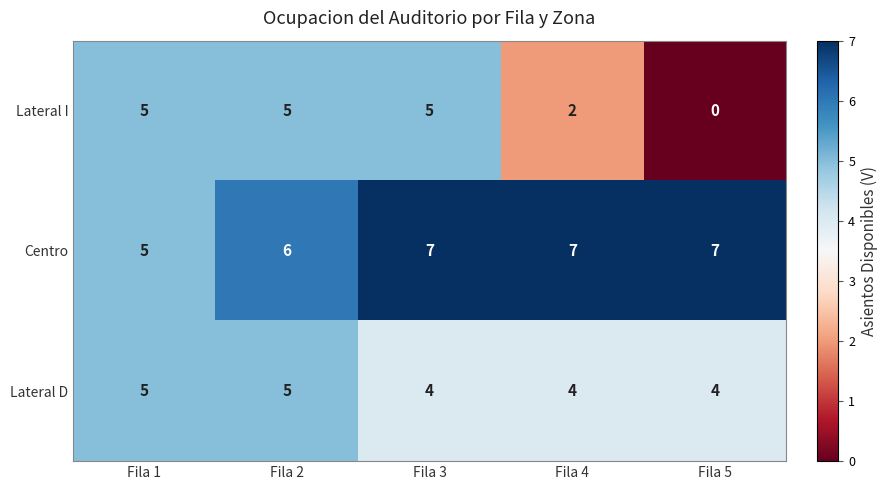

What is the total value across all series at Fila 5?

11